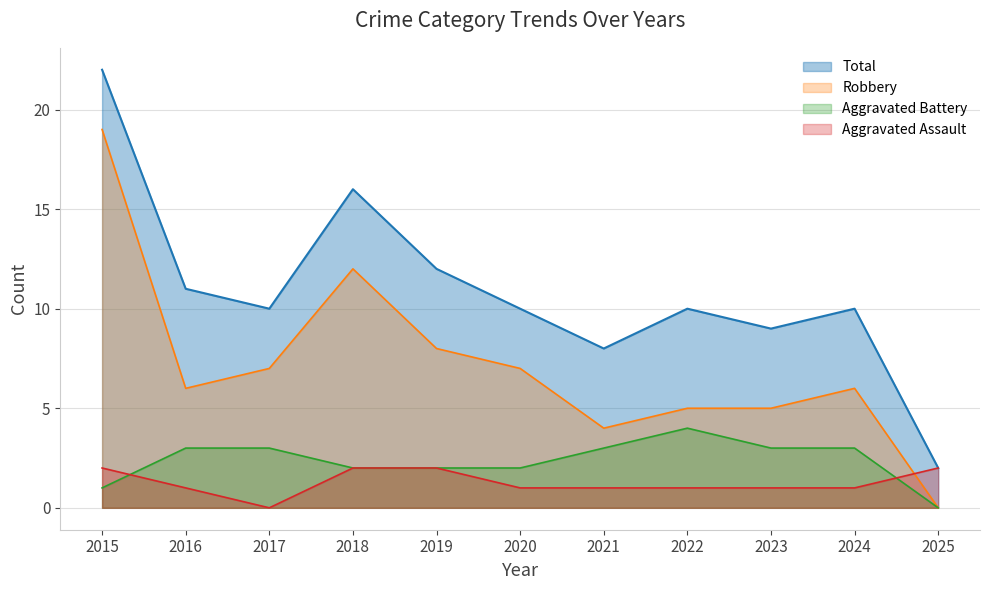

At which label does Aggravated Battery reach its minimum?

2025